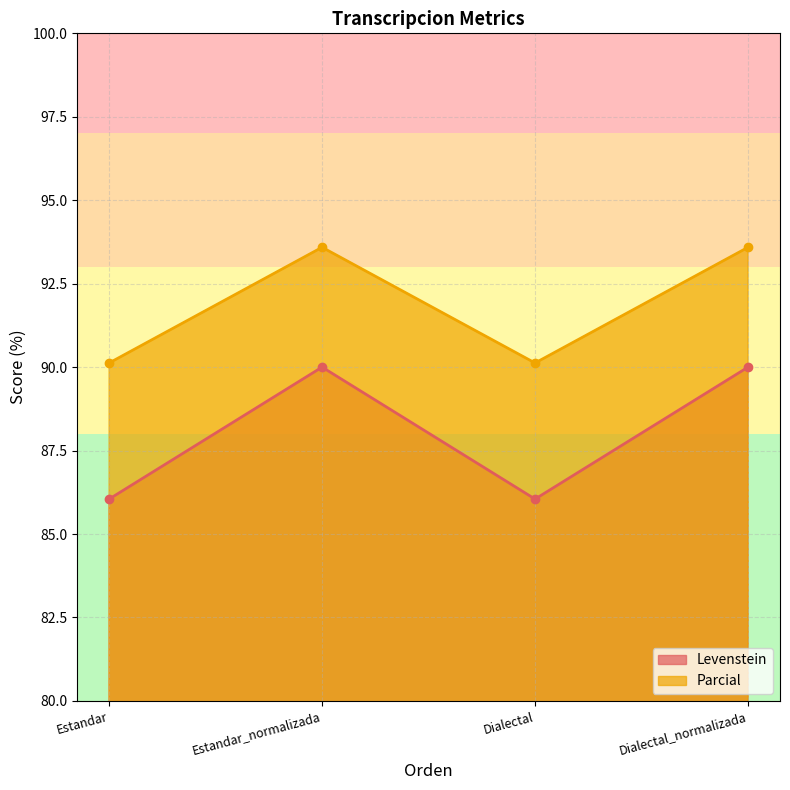

List the labels in order of Levenstein value, smallest first.

Estandar, Dialectal, Estandar_normalizada, Dialectal_normalizada